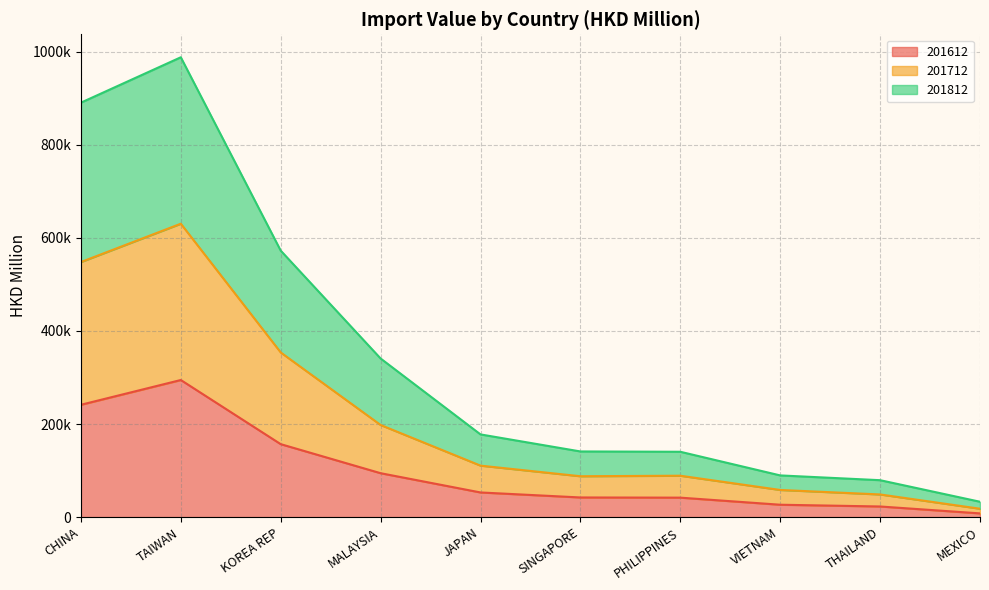

True or false: 201712 and 201812 cross at least once.

False